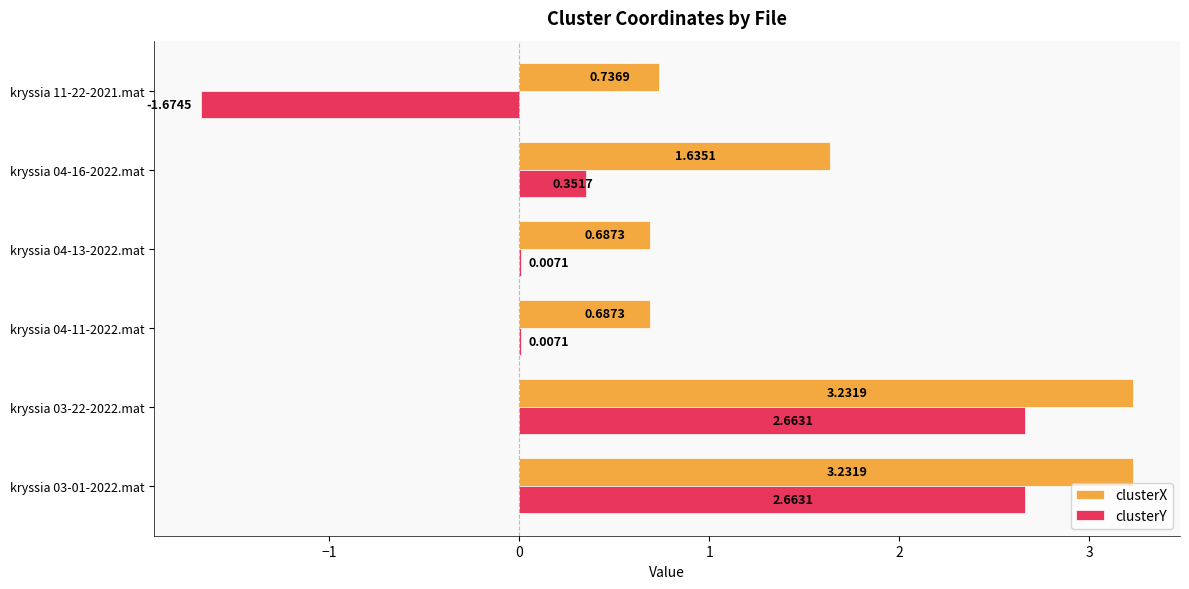

Which series changed the most between kryssia 03-01-2022.mat and kryssia 04-13-2022.mat?

clusterY